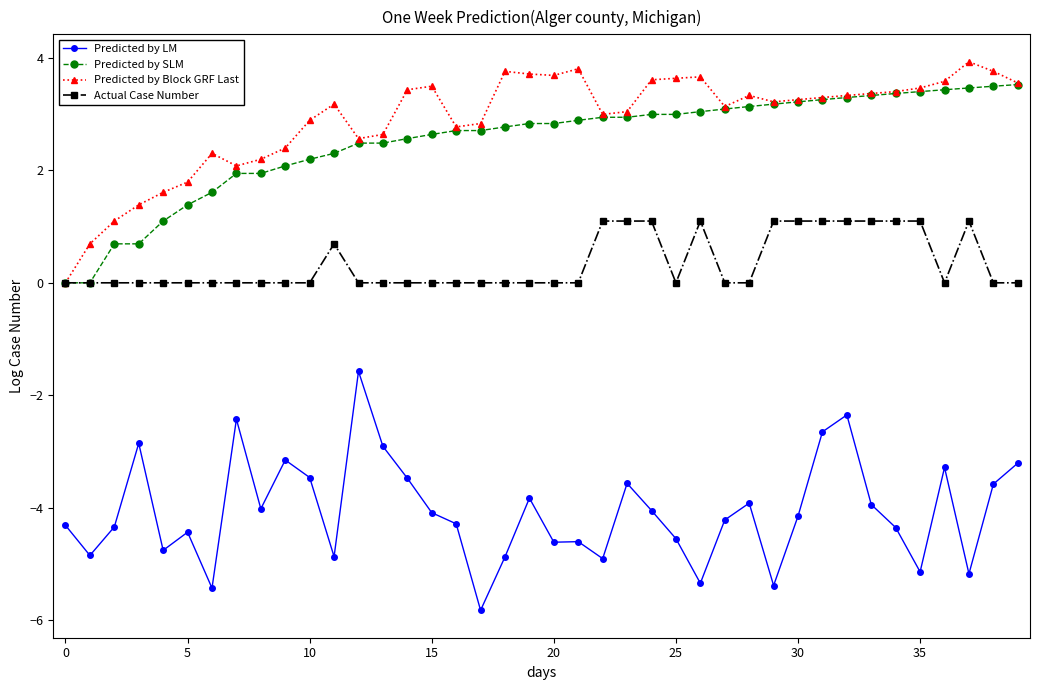

True or false: Predicted by SLM and Predicted by LM cross at least once.

False